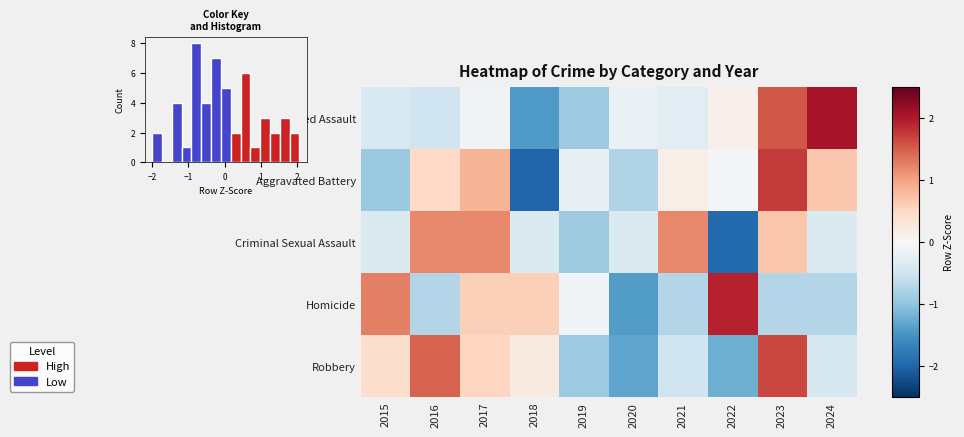

List the series in order of their peak value, lowest first.

Criminal Sexual Assault, Robbery, Aggravated Battery, Homicide, Aggravated Assault